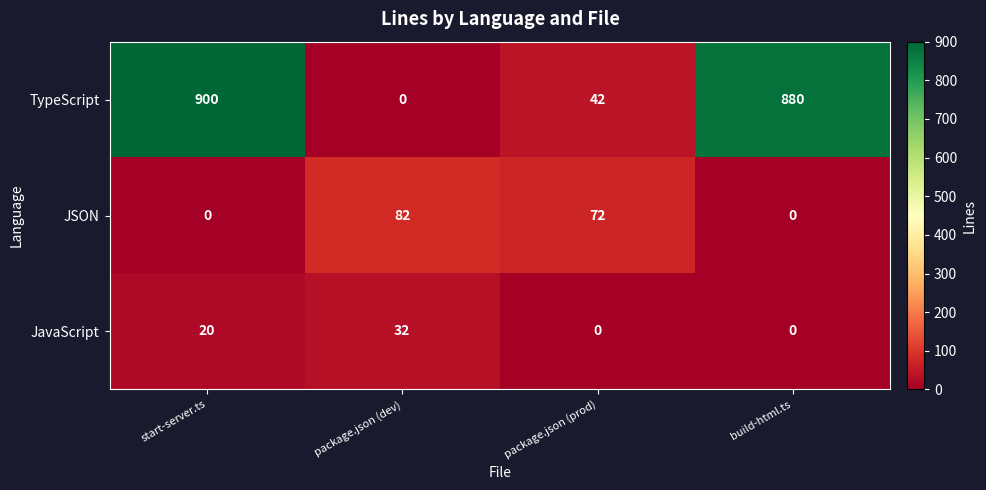

What is the spread (max minus min) of values at build-html.ts?

880